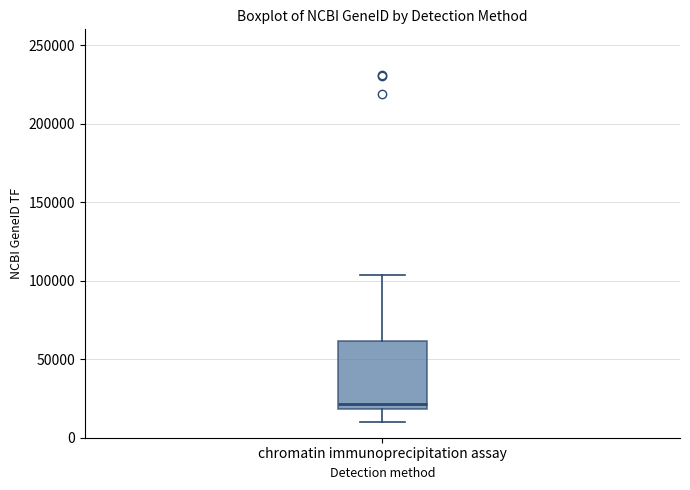

Transcribe this box plot: give where the median line is, the range the box spans, and where the two whiskers end, as read against the y-axis. The values are not printed on the chart, so give them approximately, as read against the axis.

median 20000 (just above the box's lower edge), box 20000 to 60000, whiskers 10000 to 105000